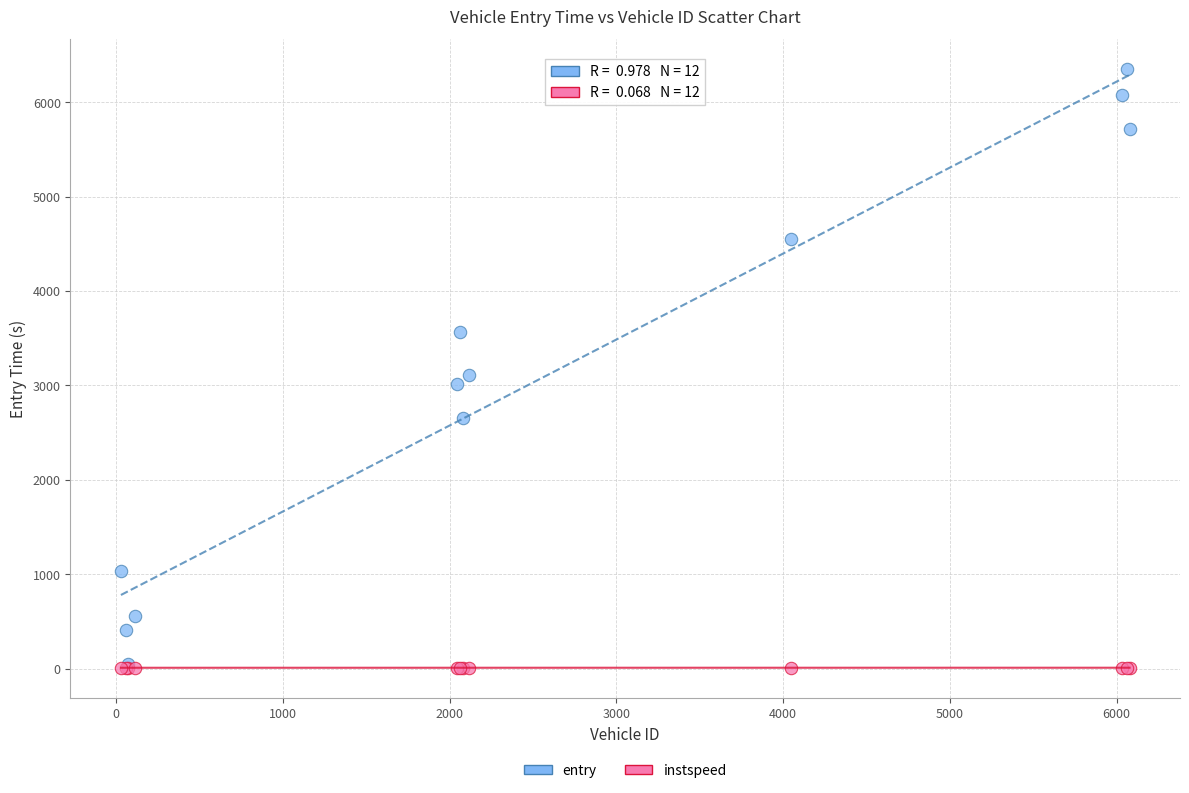

Which series has the widest spread of Y values?

entry